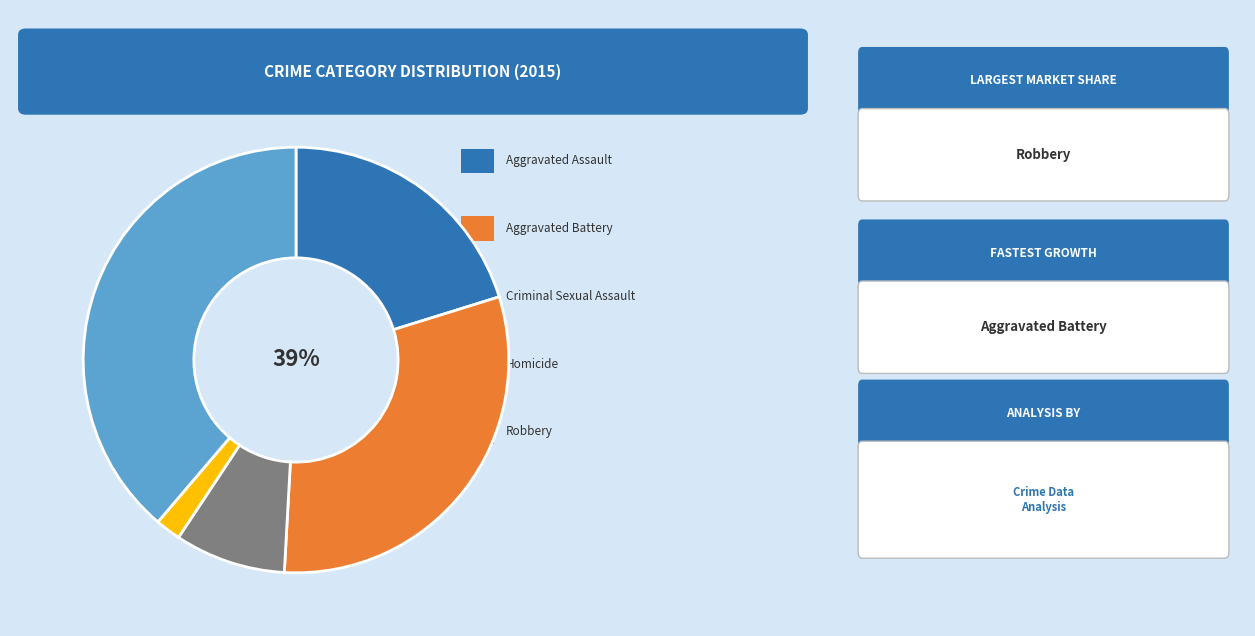

True or false: Homicide accounts for 2% of the total.

True